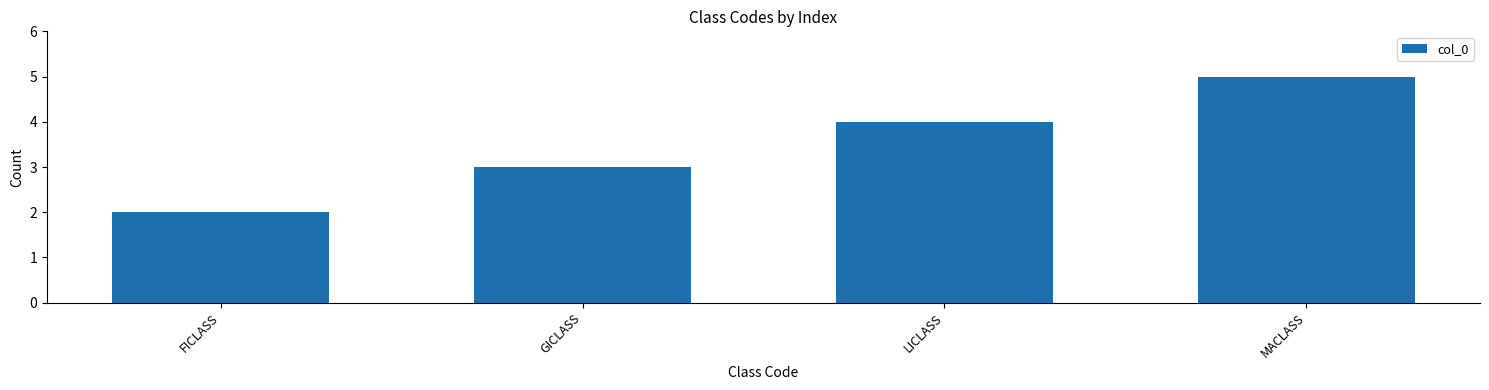

What is the difference between the values at LICLASS and GICLASS?

1